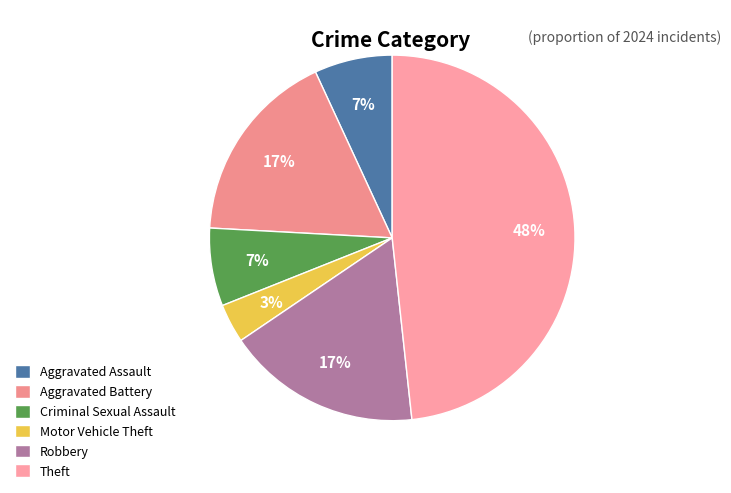

To the nearest percent, what portion does Motor Vehicle Theft represent?

3%